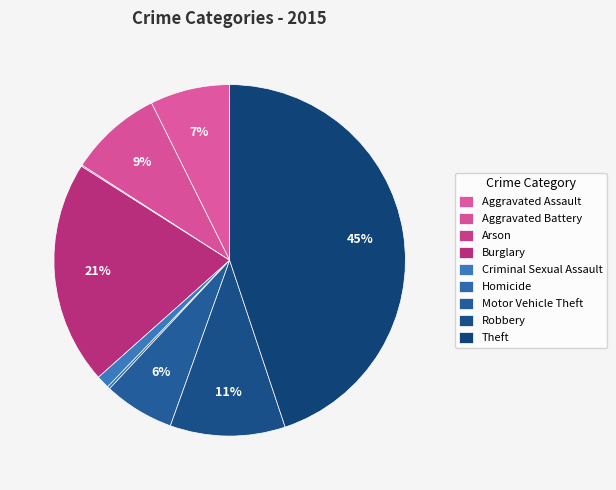

How many segments does this pie chart have?

9